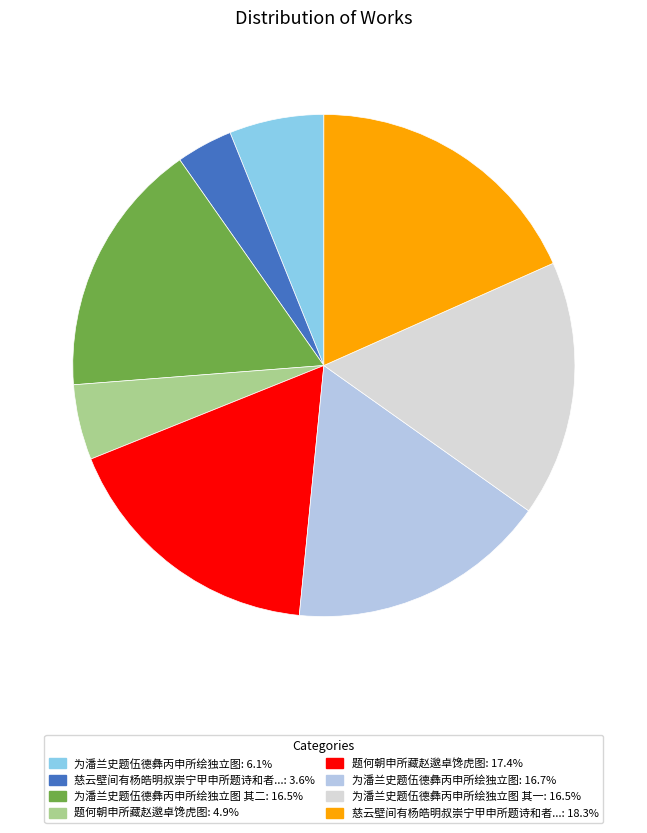

What is the ratio of the value at 为潘兰史题伍德彝丙申所绘独立图 其一: 16.5% to the value at 题何朝申所藏赵邈卓馋虎图: 17.4%?

1.0